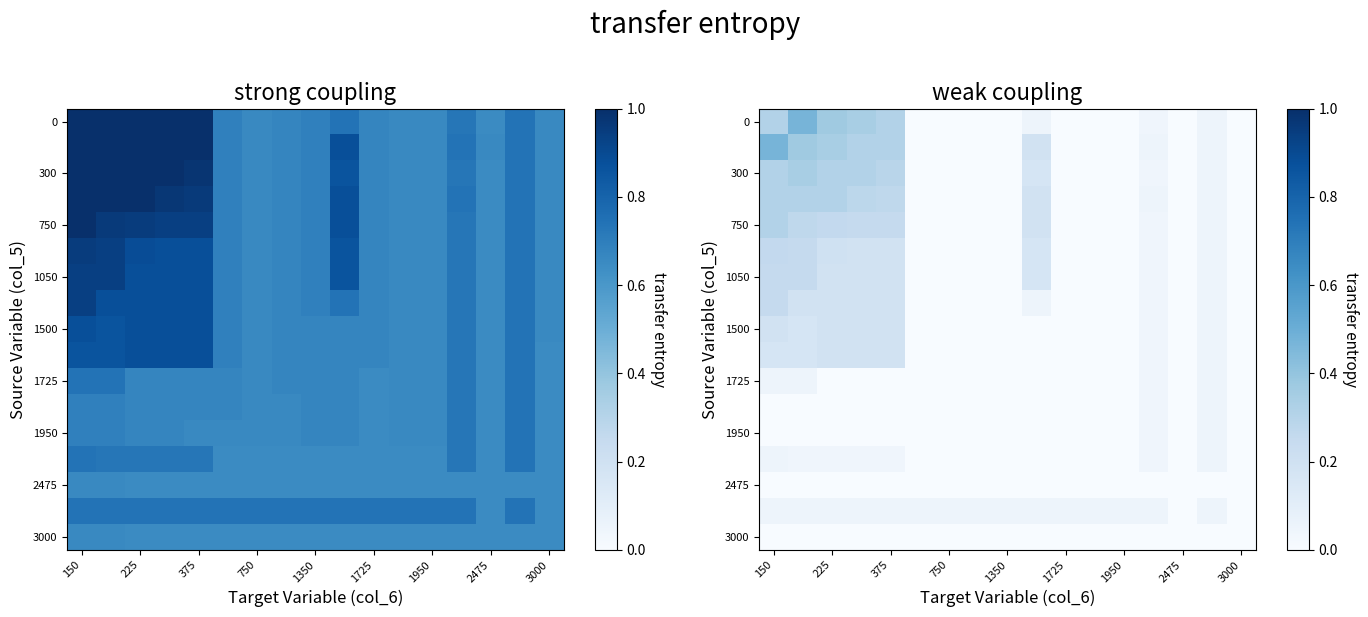

What is the difference between the maximum and minimum values in the 1725 series?

0.1